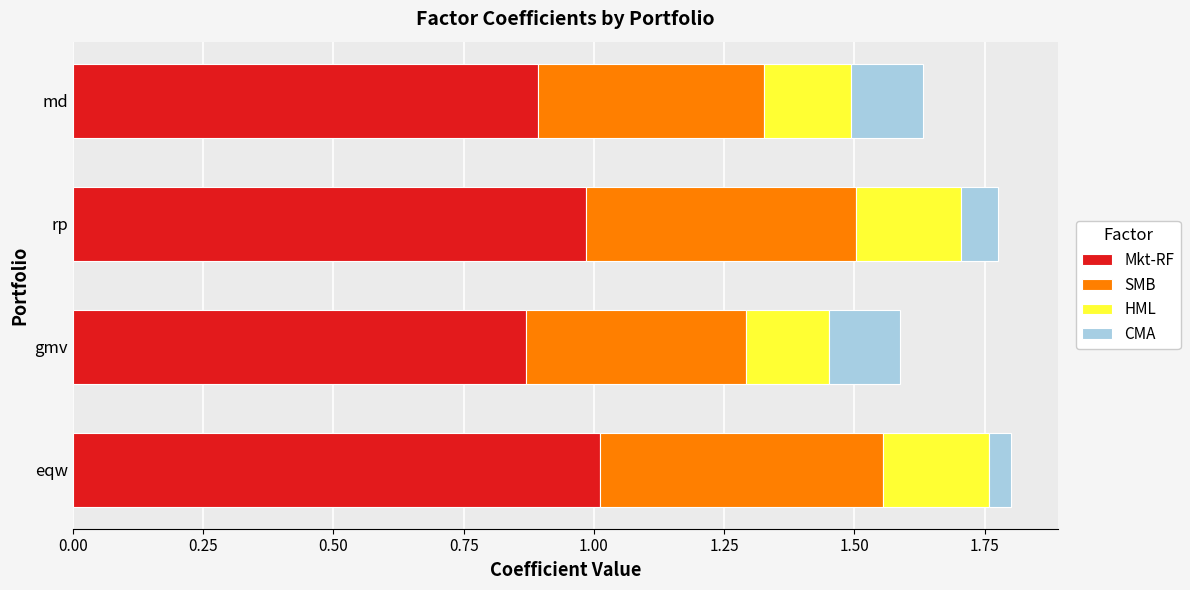

What is the sum of all Mkt-RF values?

3.8